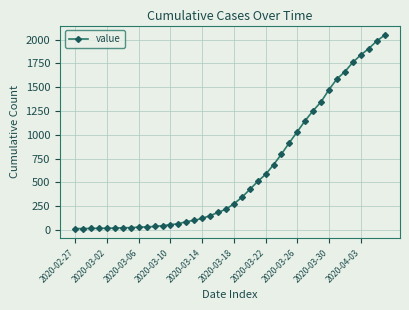

What is the difference between the maximum and minimum values?

2034